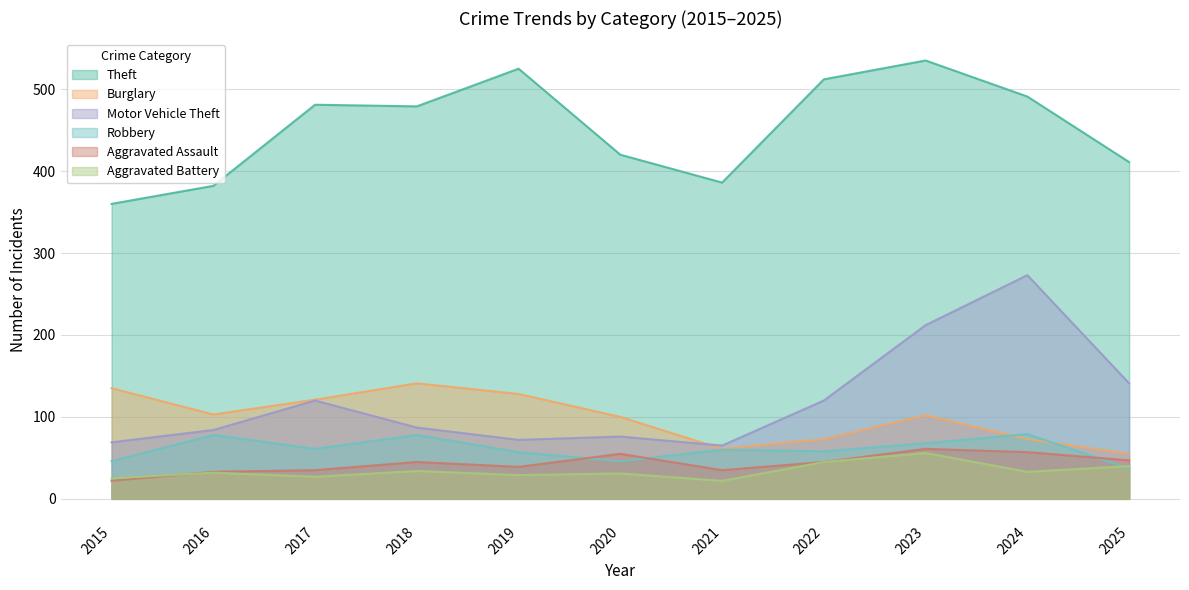

Between 2015 and 2019, which series saw the biggest shift?

Theft